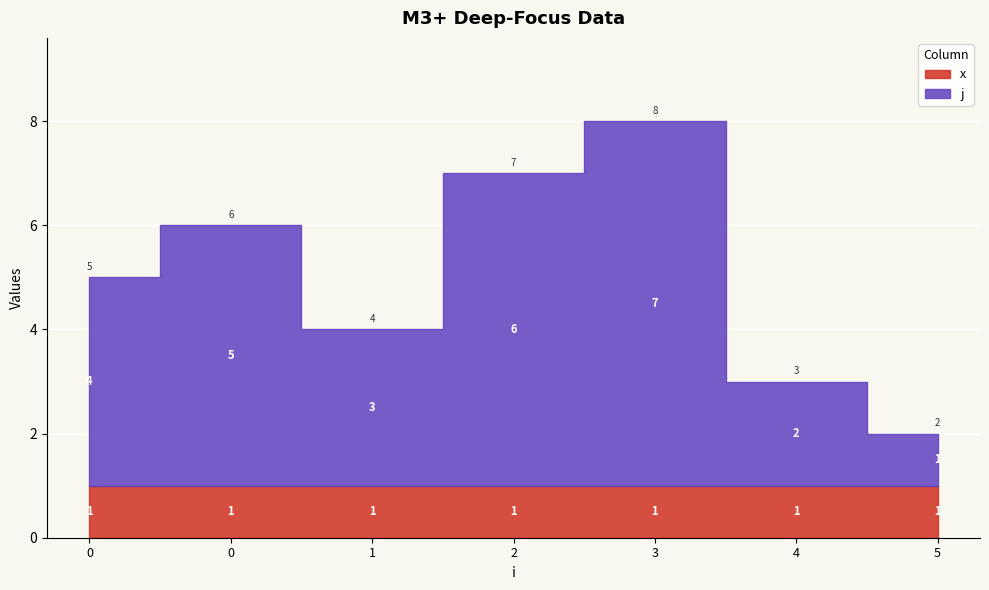

Reading left to right, extract all data points from this chart.

j: 0=4	0=5	1=3	2=6	3=7	4=2	5=1
x: 0=1	0=1	1=1	2=1	3=1	4=1	5=1